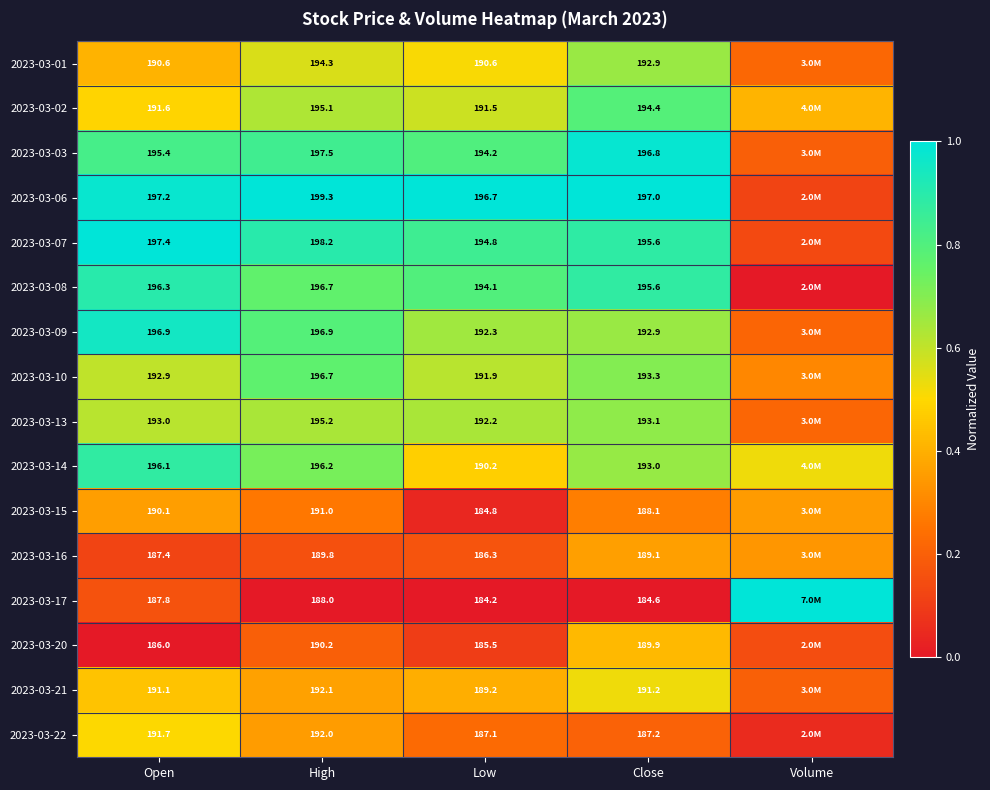

Is the value of 2023-03-13 at Open greater than the value of 2023-03-07 at Low?

No